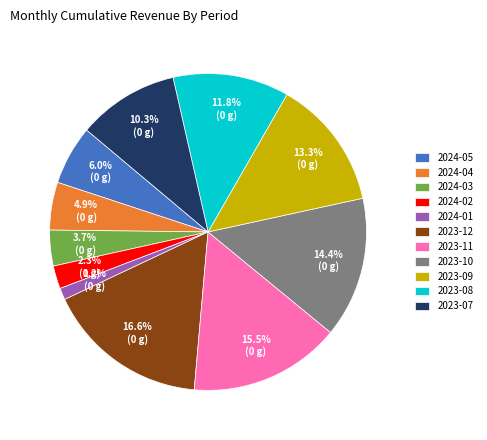

The 2024-03 slice represents 4% of the pie. True or false?

True